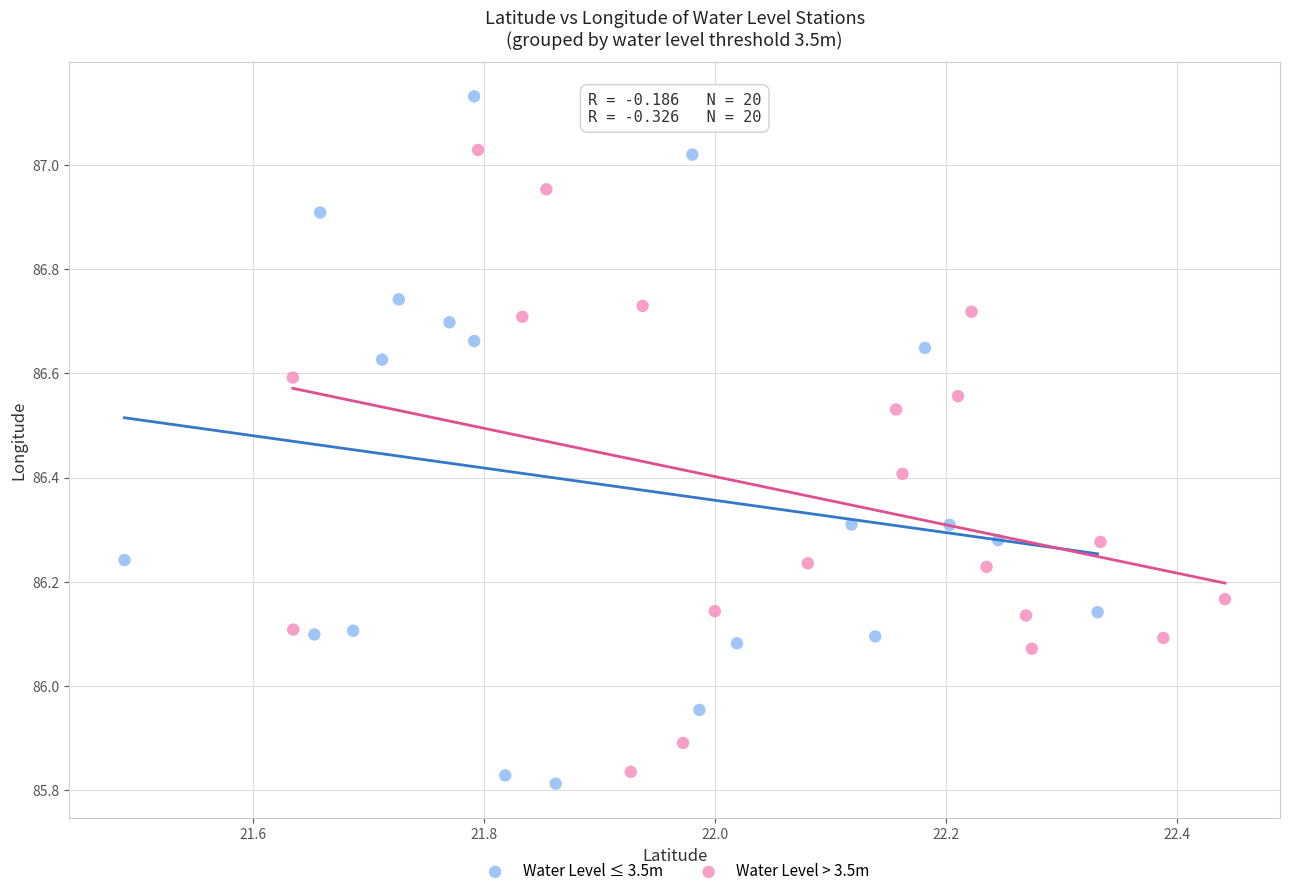

Which series reaches the maximum Y coordinate?

Water Level ≤ 3.5m